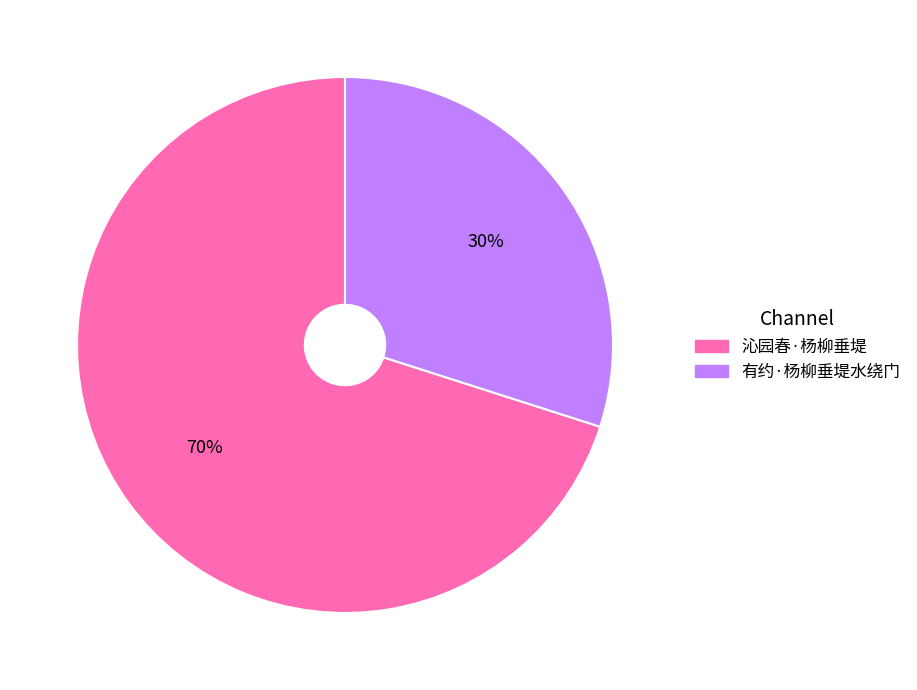

Is there any slice that represents more than half of the pie?

Yes